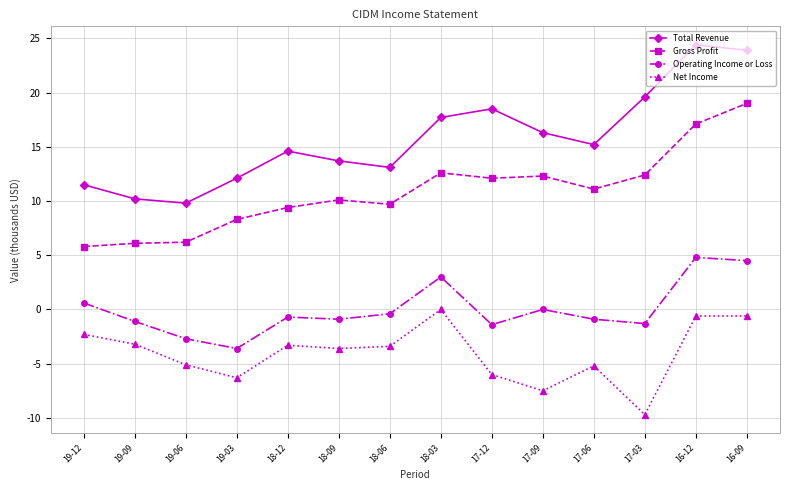

What is the label of the 1st point from the right?

16-09